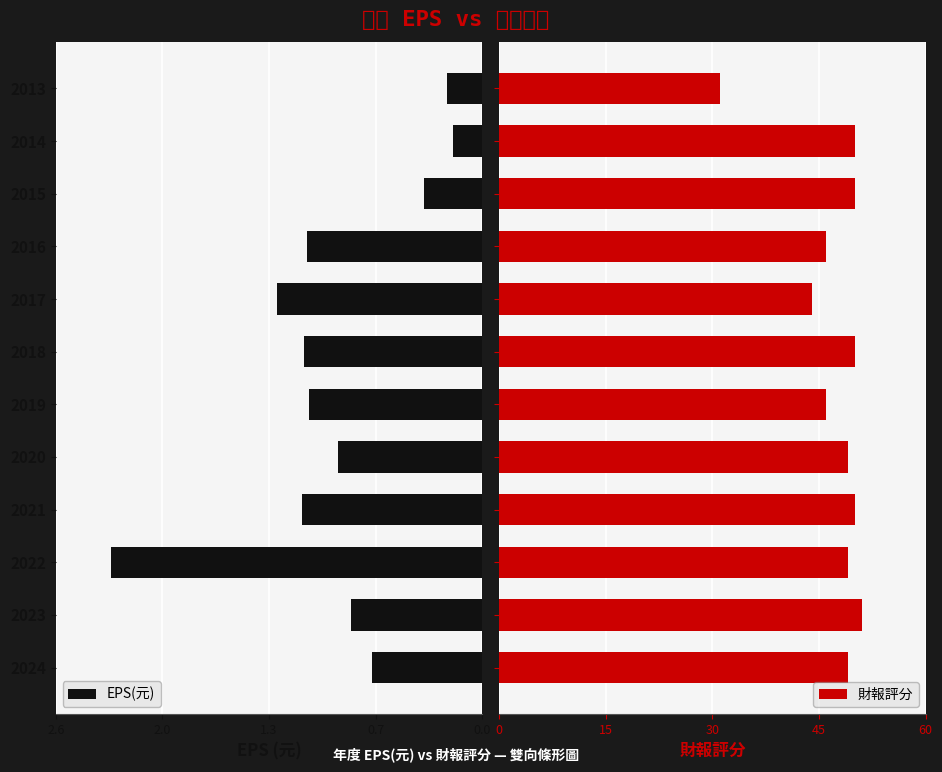

What is the maximum value for 財報評分?

51